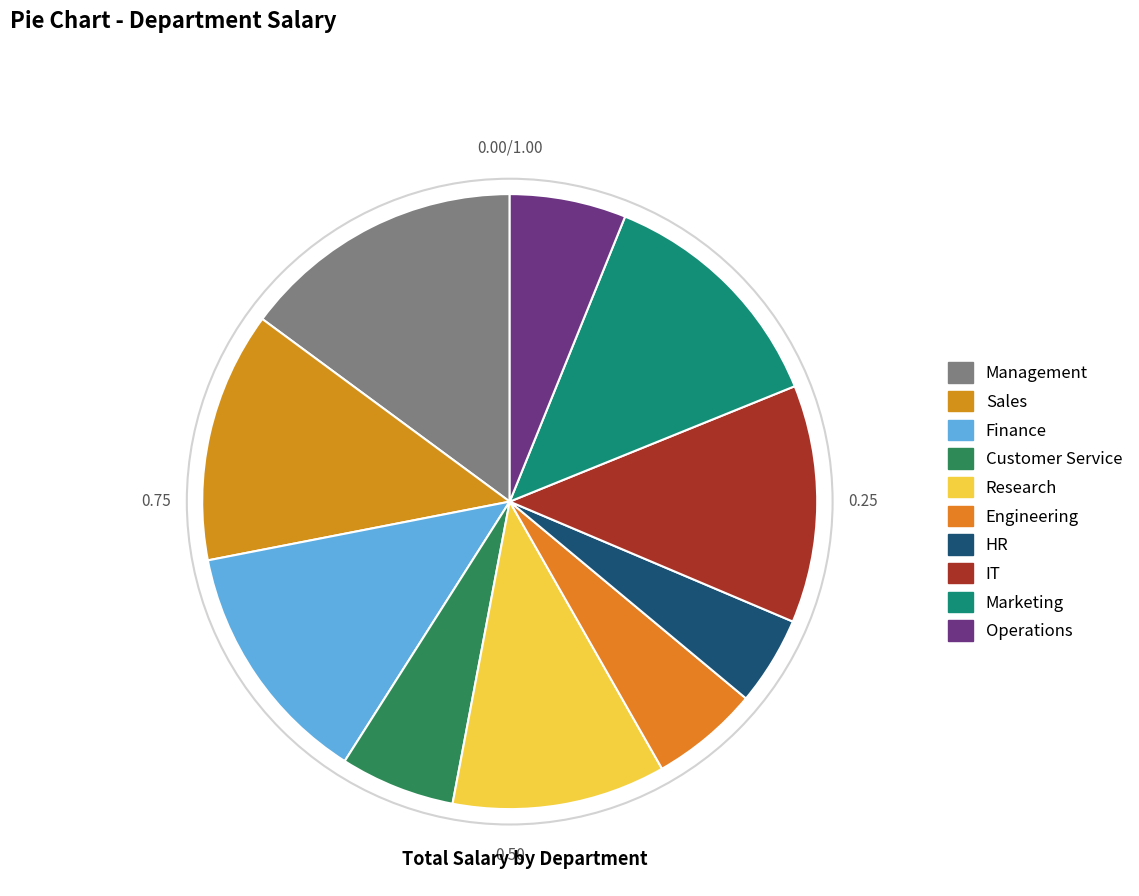

What is the ratio of the value at Operations to the value at Research?

0.5